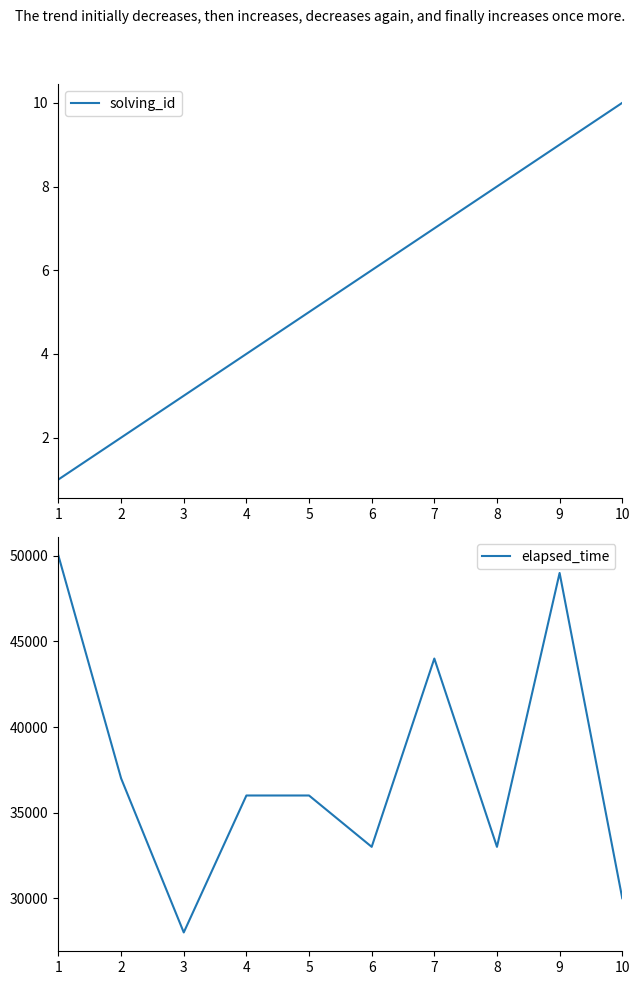

Count the elapsed_time values in the range 33000 to 44000.

6